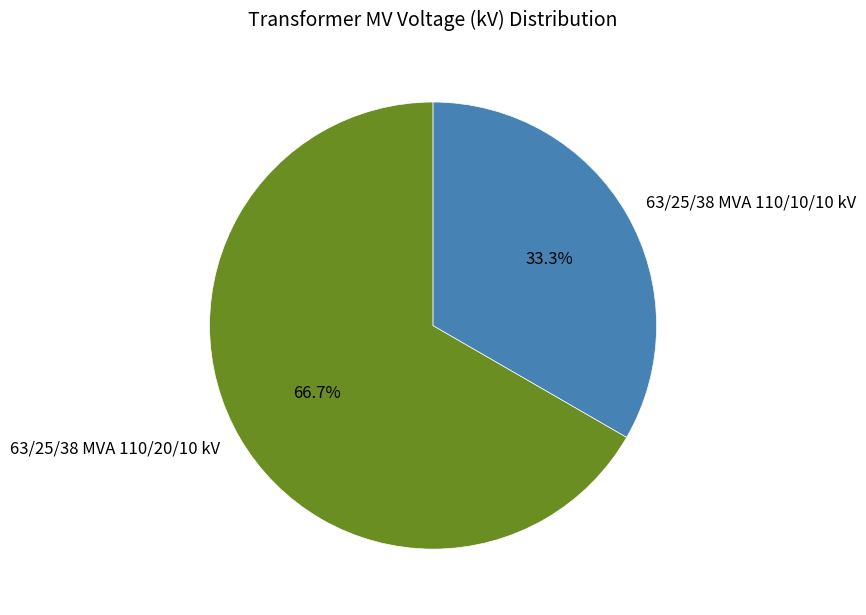

To the nearest percent, what percentage of the pie is 63/25/38 MVA 110/10/10 kV?

33%